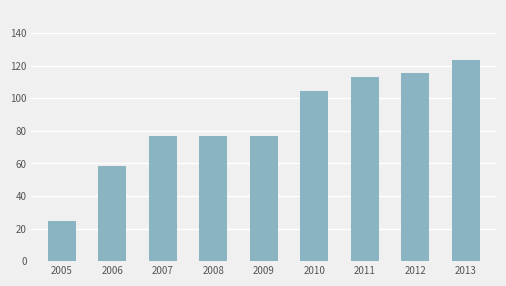

Which label corresponds to the smallest value in the chart?

2005